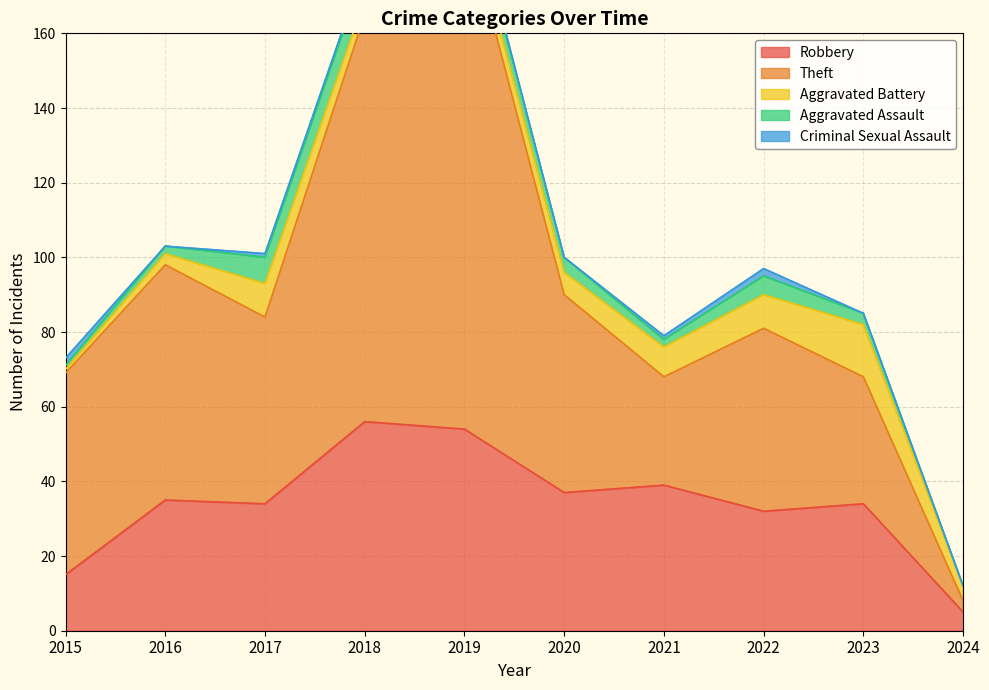

Is it true that Robbery equals 54 at 2020?

False